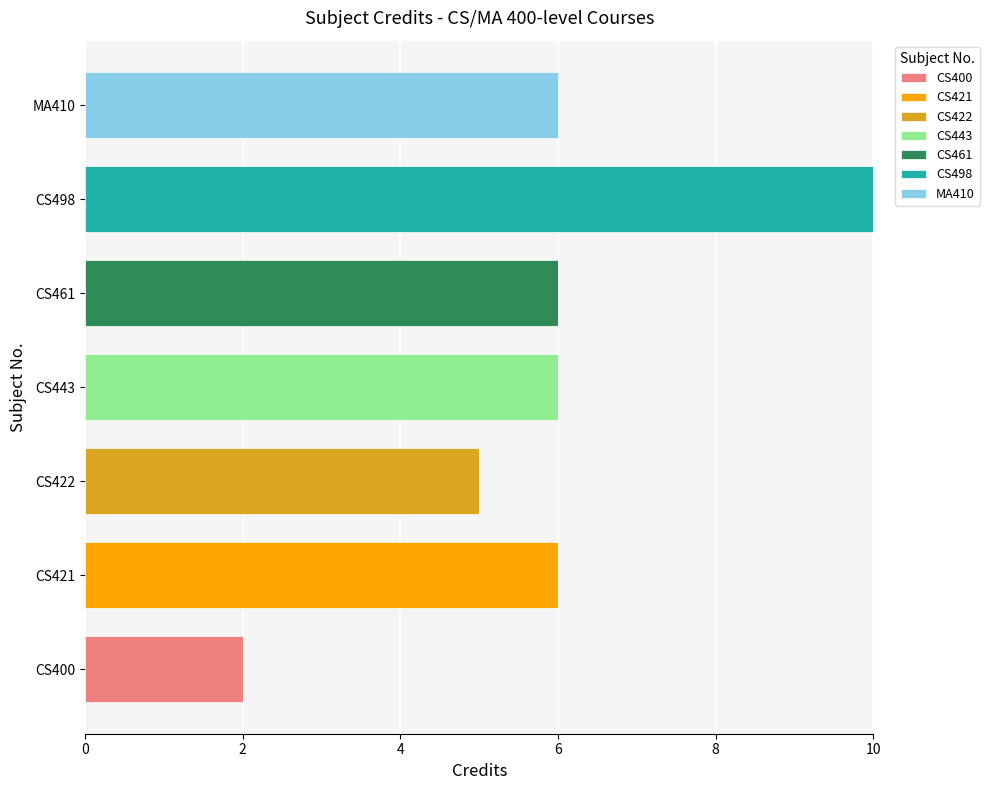

What is the total value across all series at CS421?

6